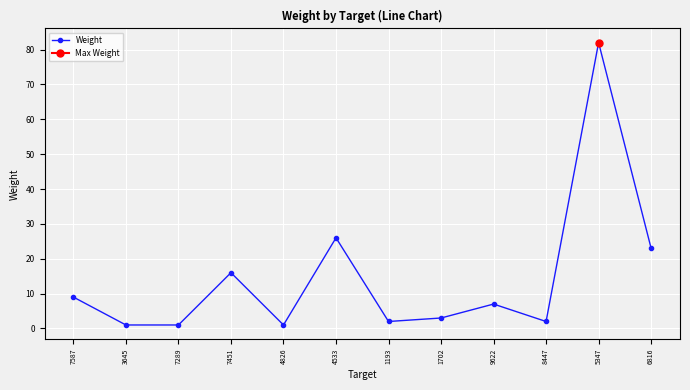

What is the value of the 9th point from the left?

7